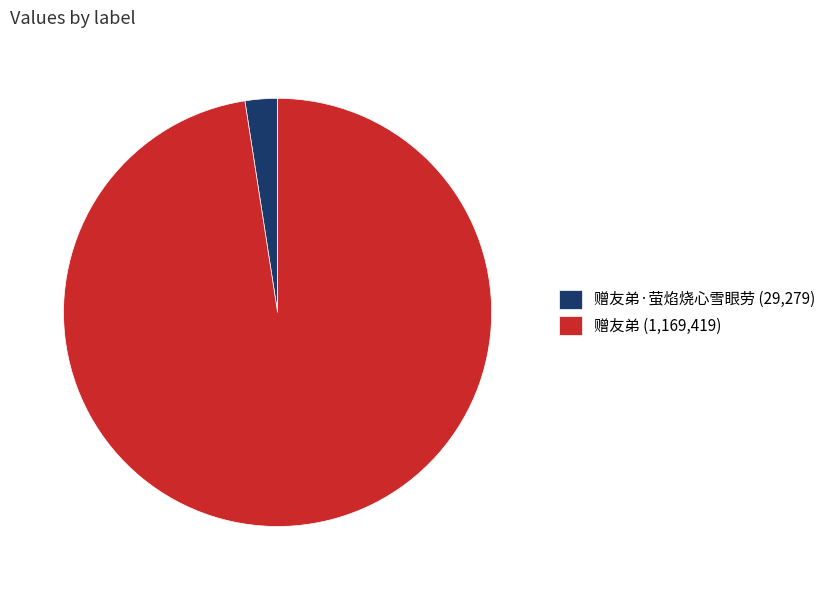

Is it true that 赠友弟·萤焰烧心雪眼劳 (29,279) is 12% of the pie?

False